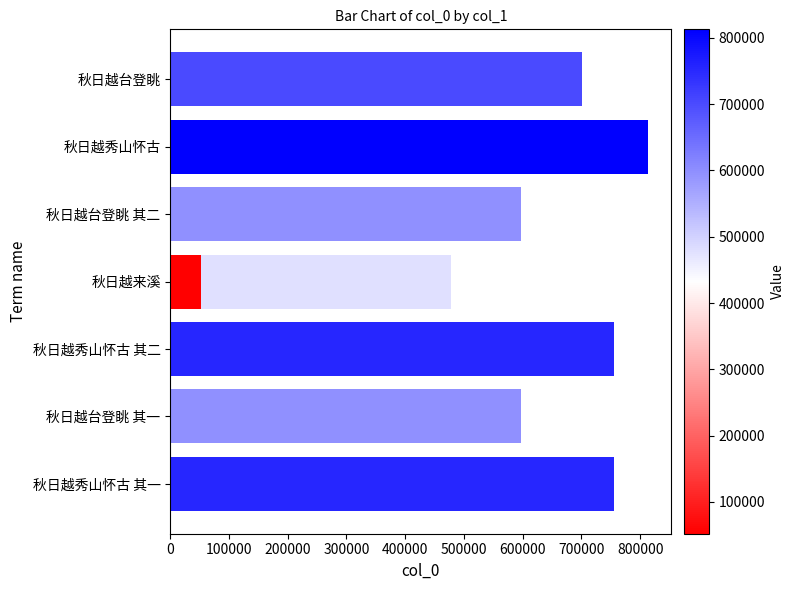

What is the difference between the maximum and minimum values?

760627